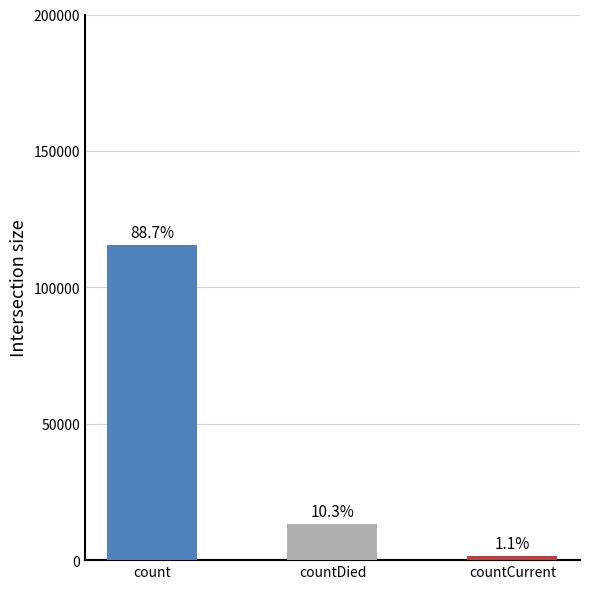

How many bars are there in total?

3